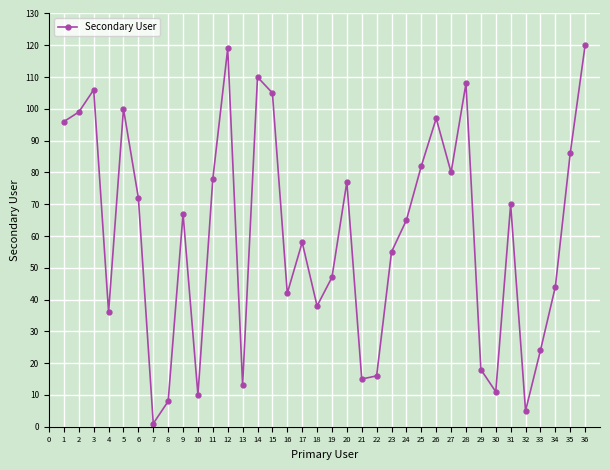

What is the value of the 20th point from the left?

77